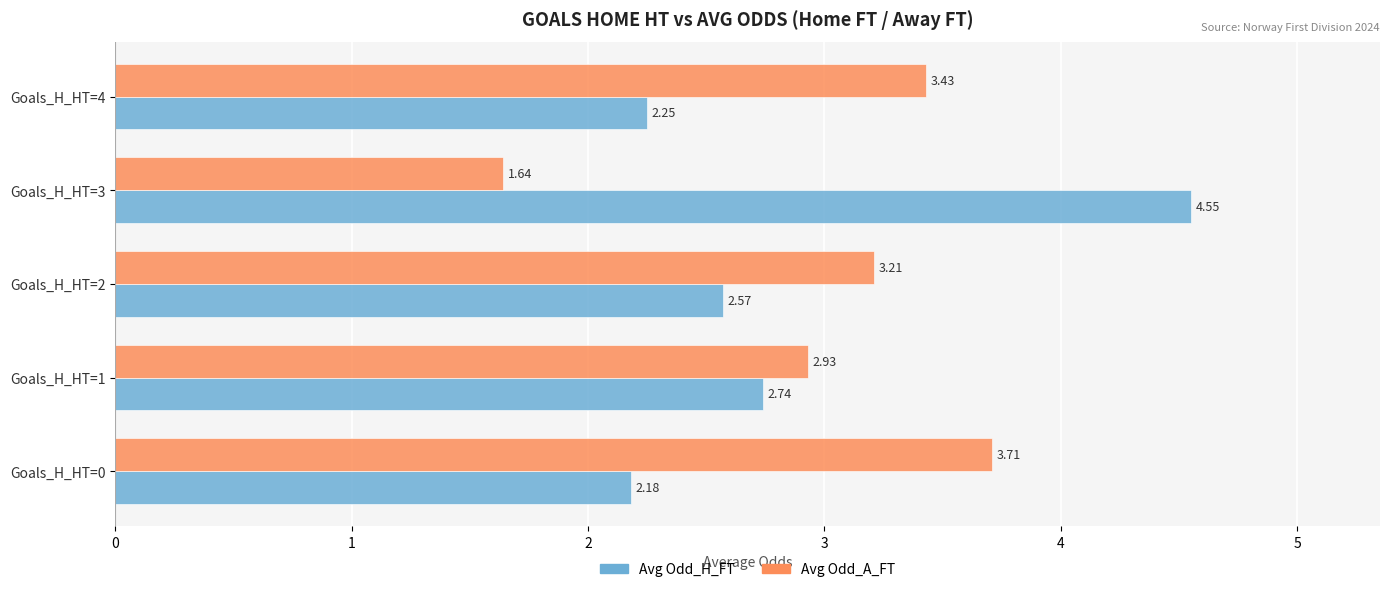

Which series changed the most between Goals_H_HT=0 and Goals_H_HT=1?

Avg Odd_A_FT